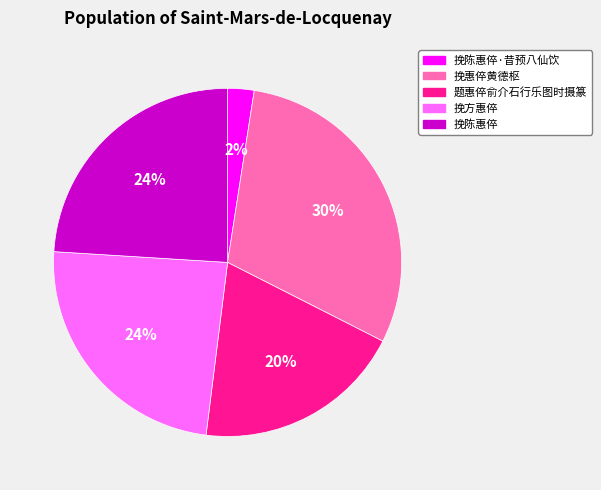

Is there any slice that represents more than half of the pie?

No